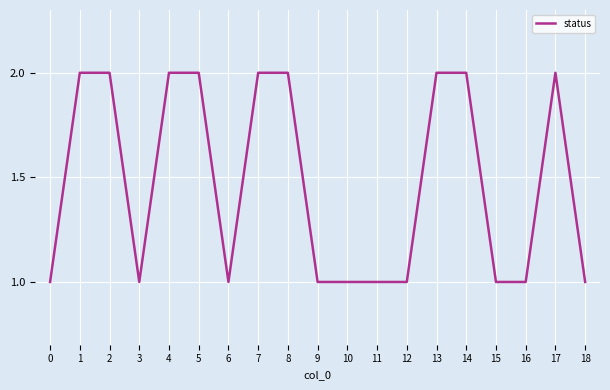

True or false: the data shows 1 at 6.

True